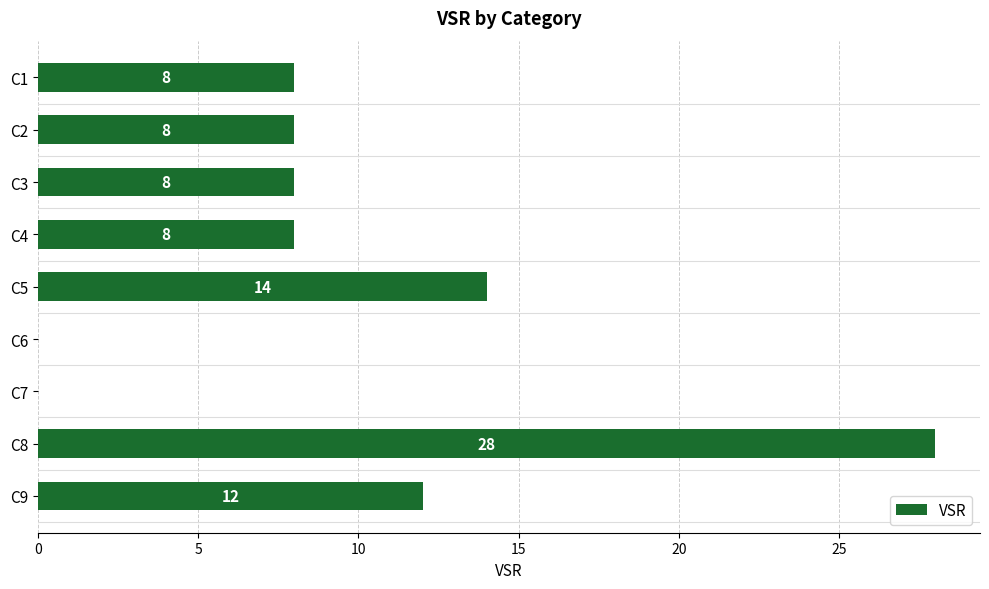

How many values are above zero?

7